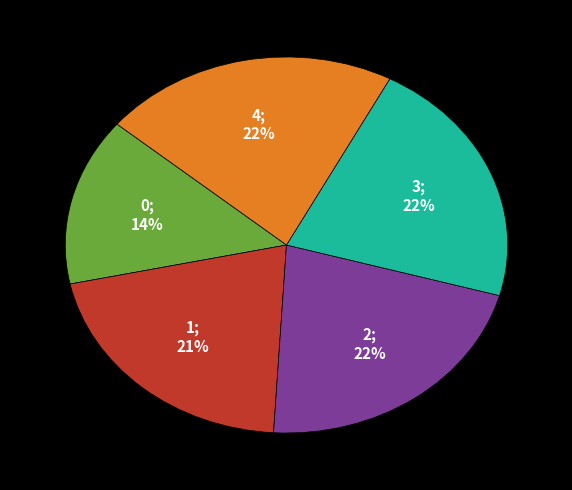

To the nearest percent, what is the average slice percentage?

20%